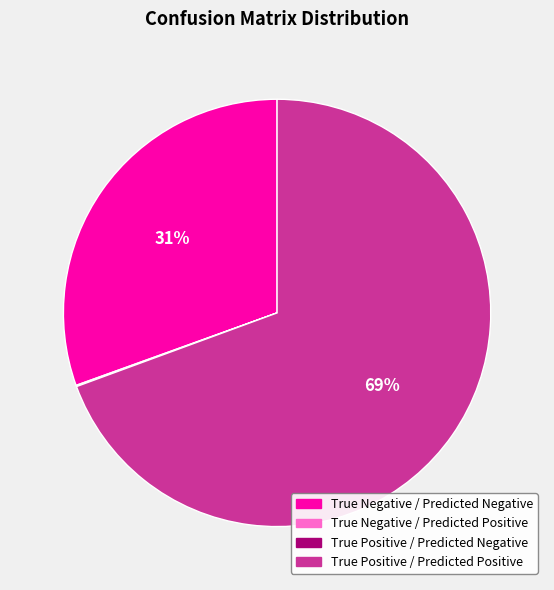

To the nearest percent, what is the difference between the largest and smallest slice percentages?

69%